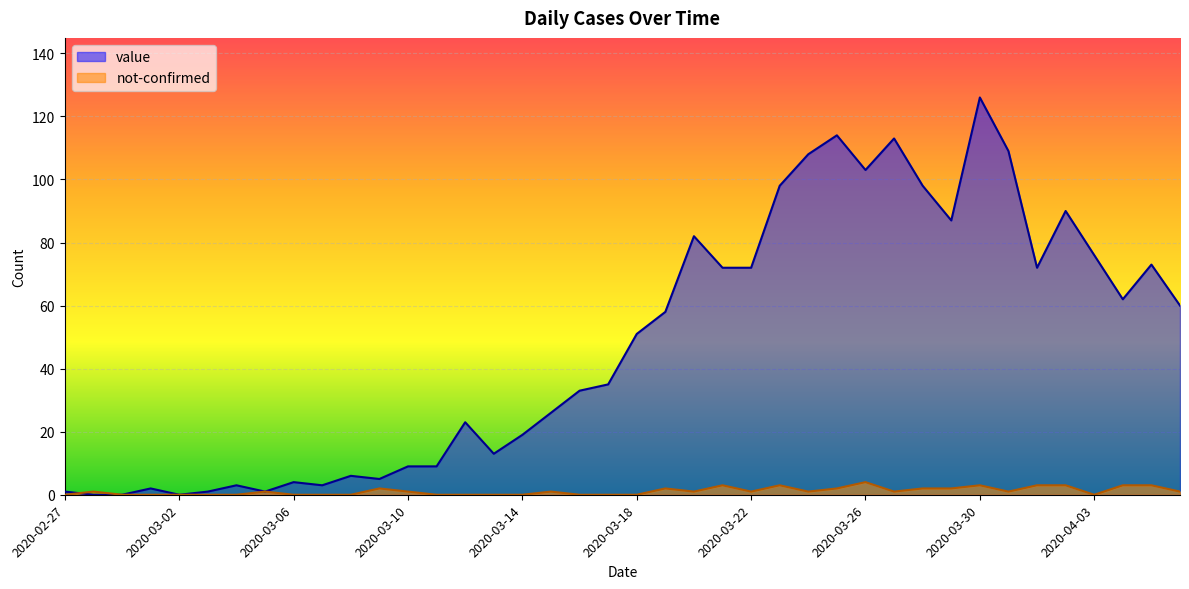

What are all the series names shown in the legend?

value, not-confirmed